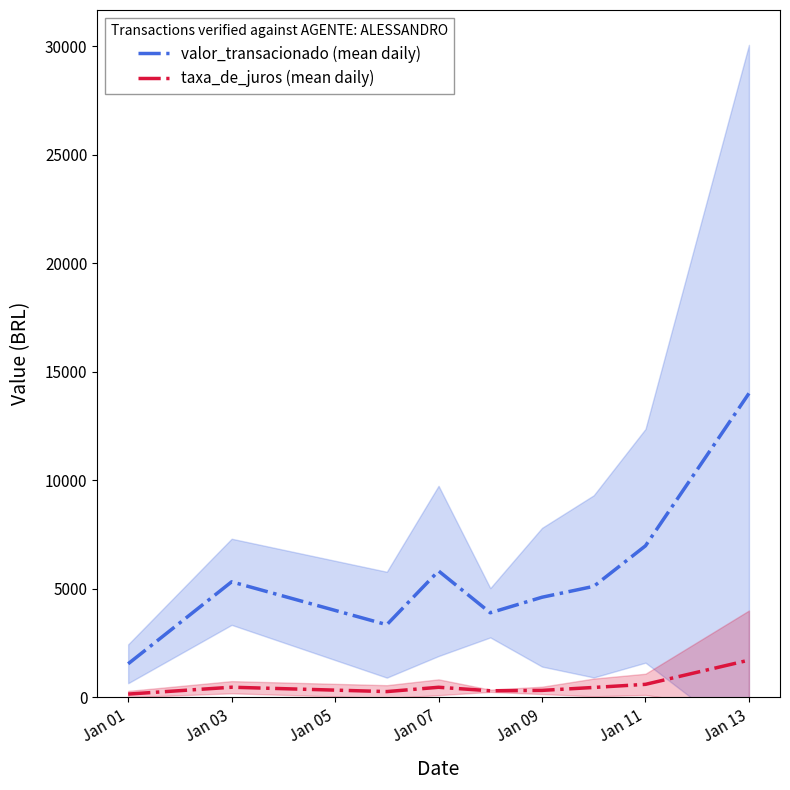

Which category has the lowest value in the valor_transacionado (mean daily) series?

Jan 01